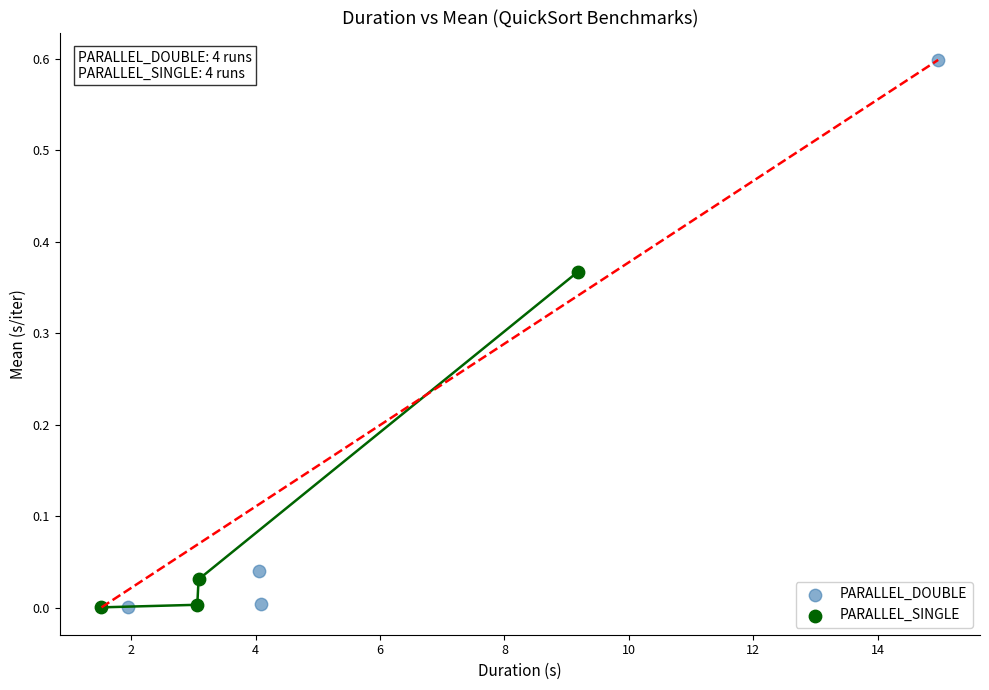

Which series reaches the maximum Y coordinate?

PARALLEL_DOUBLE